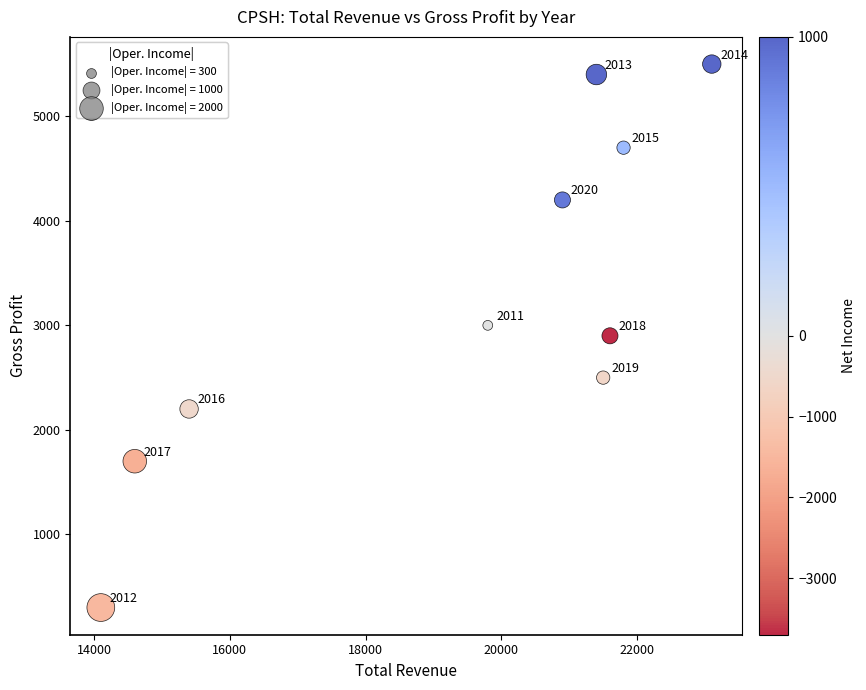

What Y value in the scatter plot is closest to 2900?

2900